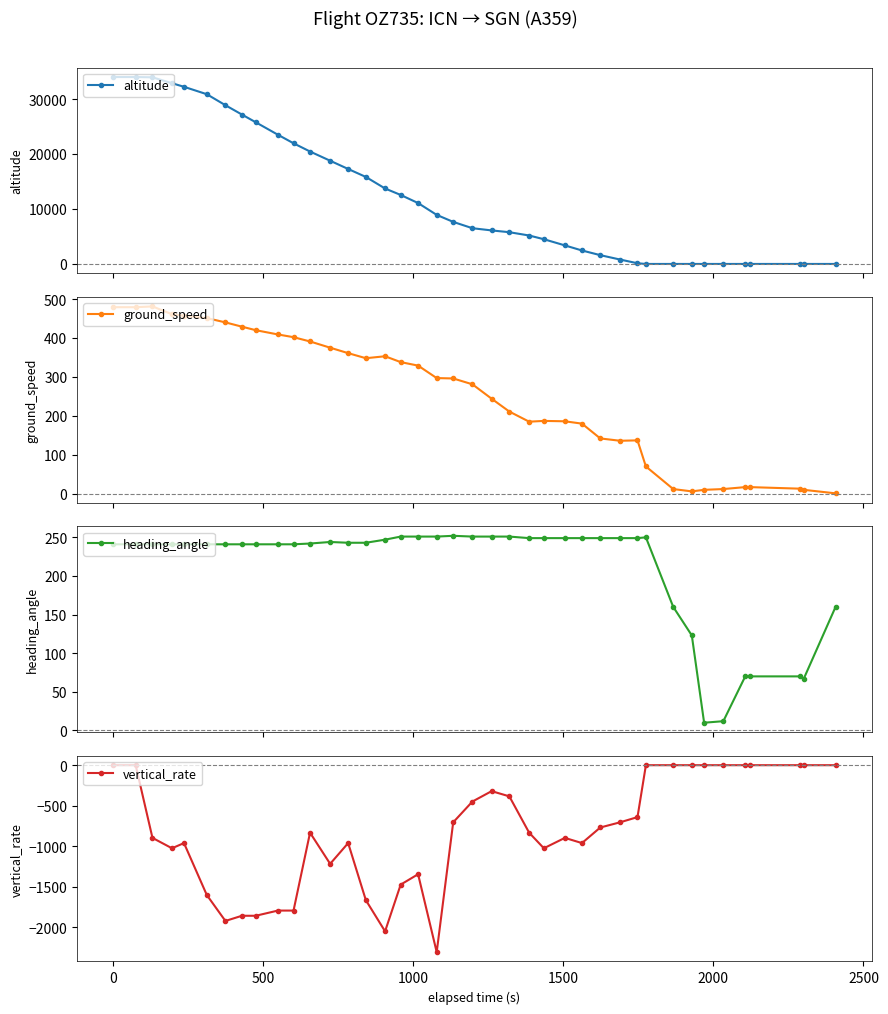

True or false: ground_speed has more than 2 interior local peaks.

True